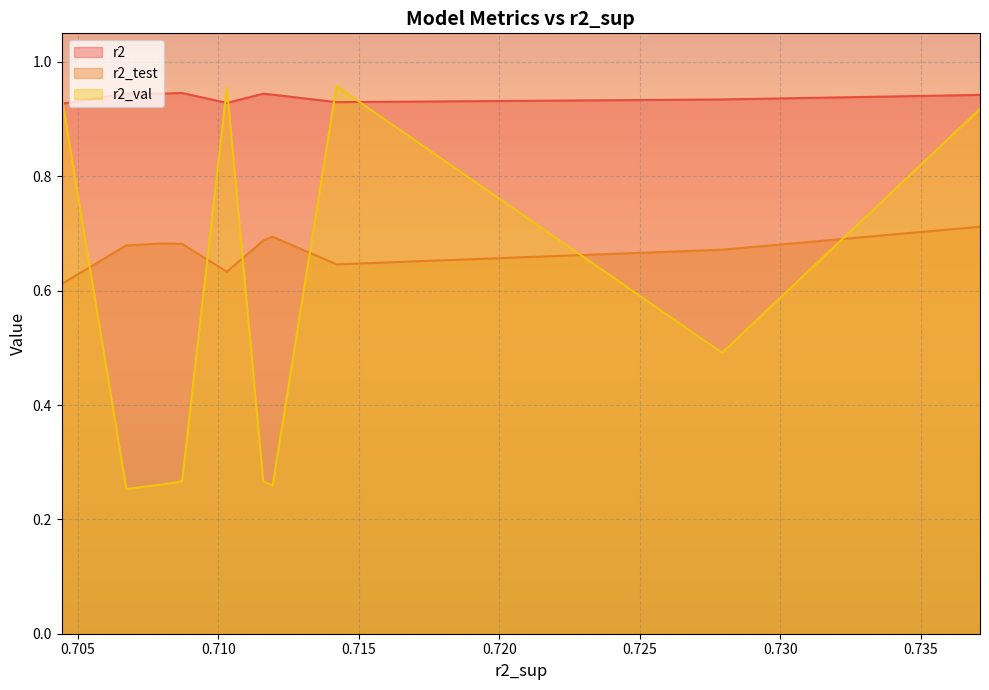

What is the minimum value for r2_val?

0.3